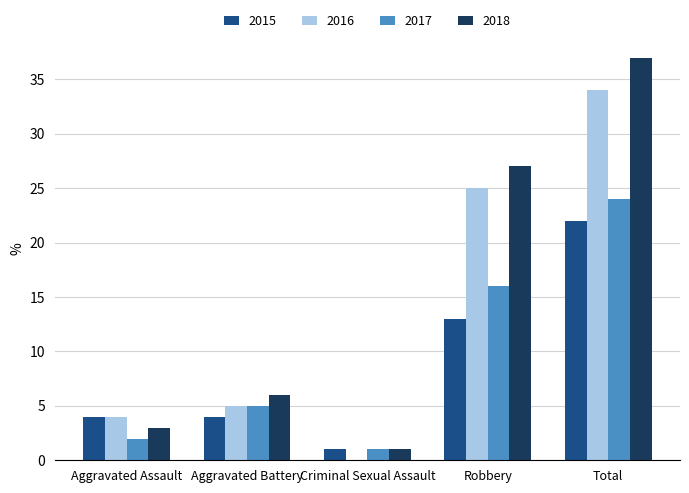

The value of 2017 at Aggravated Assault is 2. True or false?

True